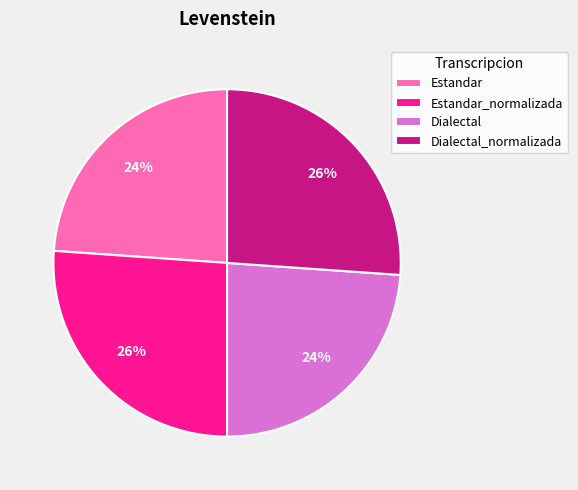

What percentage is the Dialectal slice, to the nearest percent?

24%